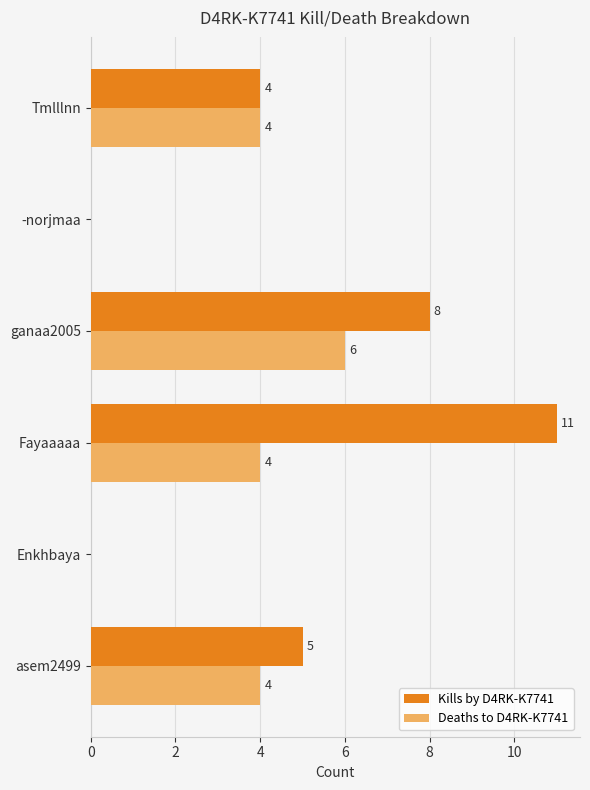

How many categories are shown in the chart?

6